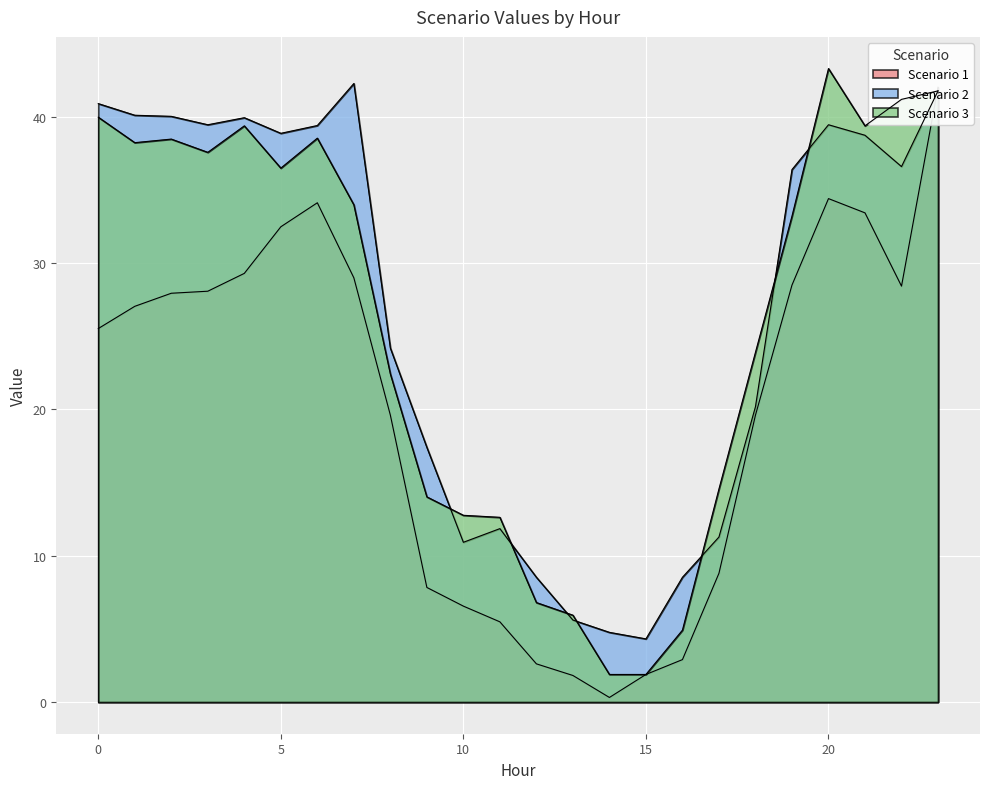

What is the approximate value of Scenario 3 at 5?

36.5